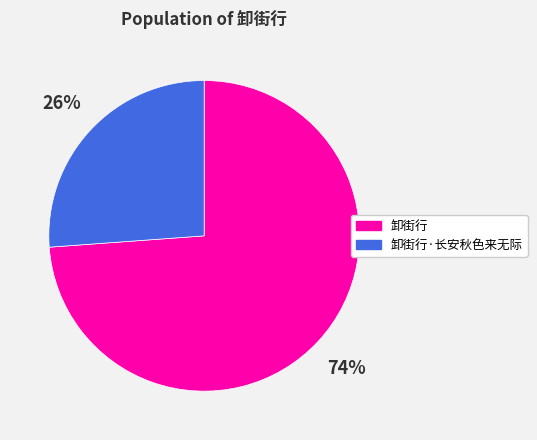

Count the number of slices in the pie.

2